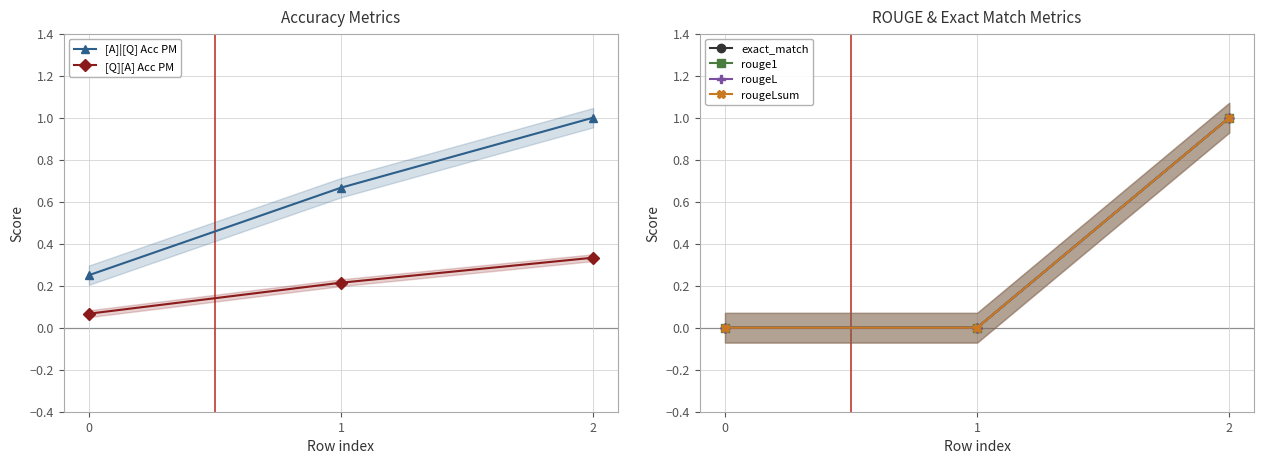

How many lines are shown in the chart?

6